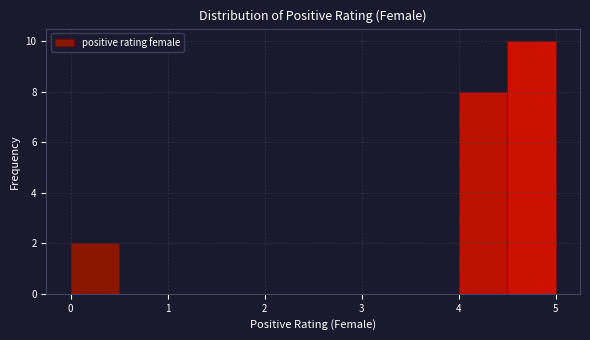

Reading left to right, transcribe this chart: for each bar, give the range it covers on the x-axis and its height. The values are not printed on the chart, so give them approximately, as read against the axis.

0.0 to 0.5: 2
0.5 to 1.0: 0
1.0 to 1.5: 0
1.5 to 2.0: 0
2.0 to 2.5: 0
2.5 to 3.0: 0
3.0 to 3.5: 0
3.5 to 4.0: 0
4.0 to 4.5: 8
4.5 to 5.0: 10